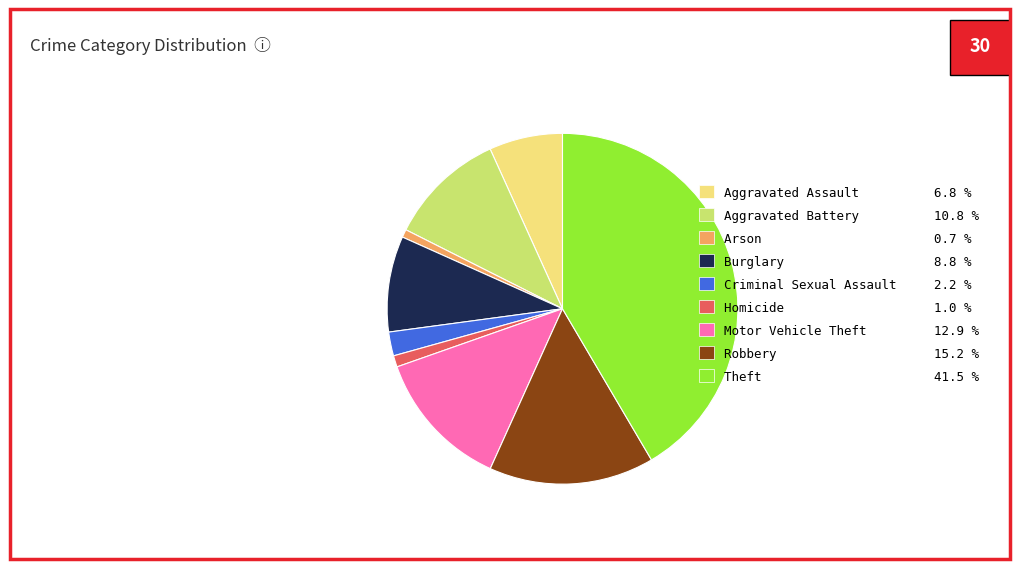

Which has a higher value, Homicide 1.0 % or Aggravated Battery 10.8 %?

Aggravated Battery 10.8 %